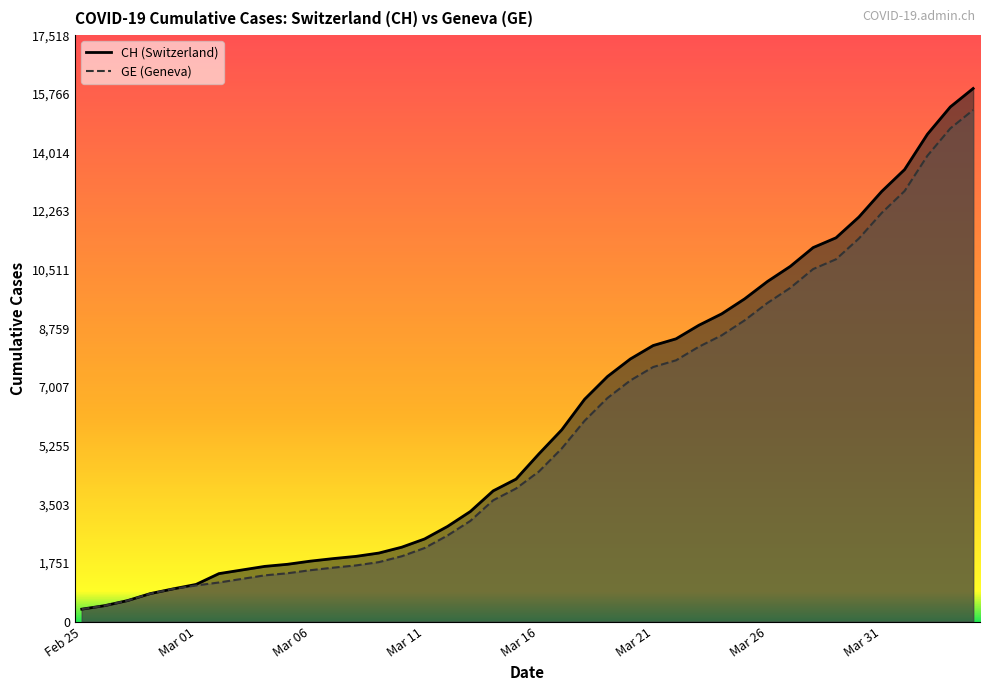

At which label does CH first exceed 5012?

21